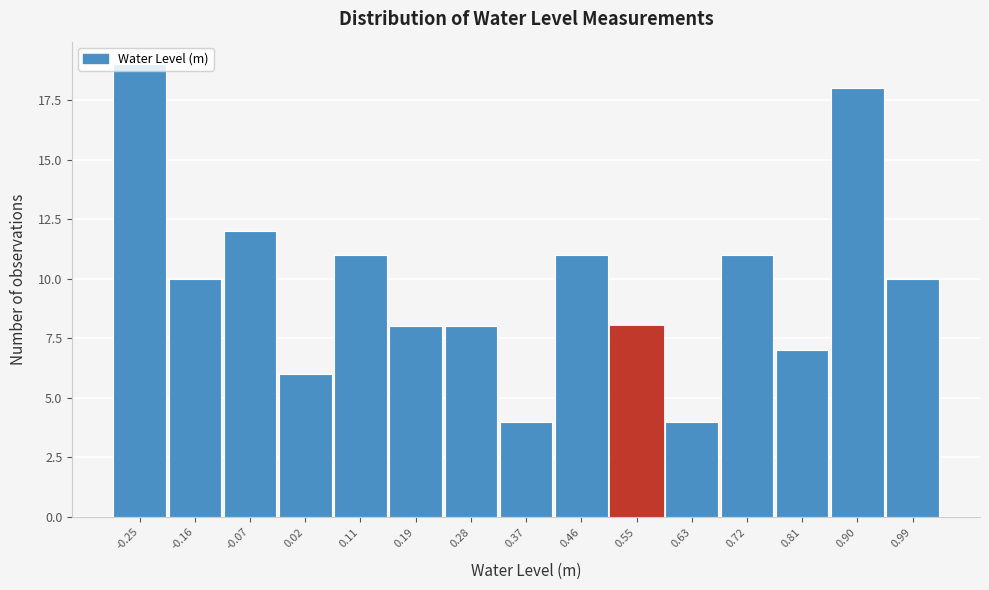

Reading left to right, list every bar in this chart as the range it spans on the x-axis followed by its height. Neither the bar edges nor the heights are printed on the chart, so give them approximately, as read against the axes.

-0.29 to -0.20: 19
-0.20 to -0.11: 10
-0.11 to -0.03: 12
-0.03 to 0.06: 6
0.06 to 0.15: 11
0.15 to 0.24: 8
0.24 to 0.33: 8
0.33 to 0.41: 4
0.41 to 0.50: 11
0.50 to 0.59: 8
0.59 to 0.68: 4
0.68 to 0.77: 11
0.77 to 0.85: 7
0.85 to 0.94: 18
0.94 to 1.03: 10